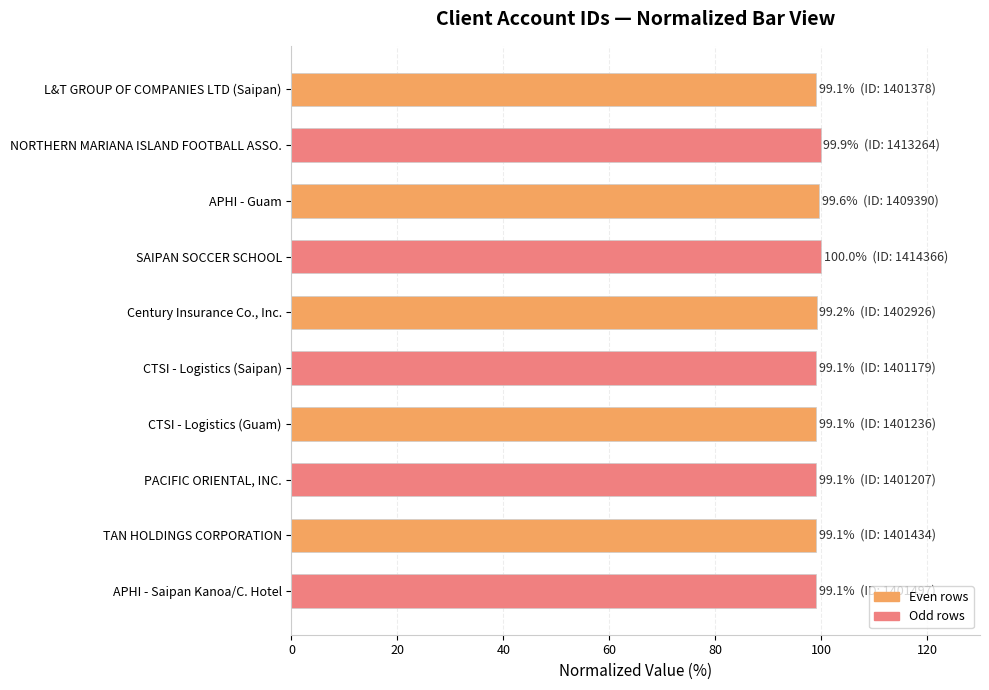

True or false: the data shows 54.2 at NORTHERN MARIANA ISLAND FOOTBALL ASSO..

False